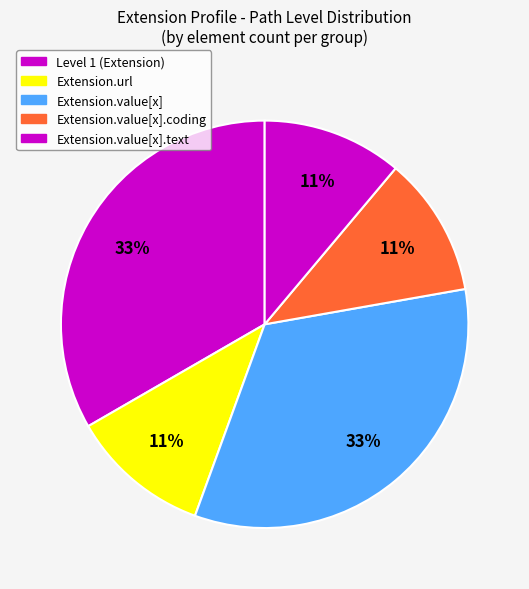

How many slices are in this pie chart?

5